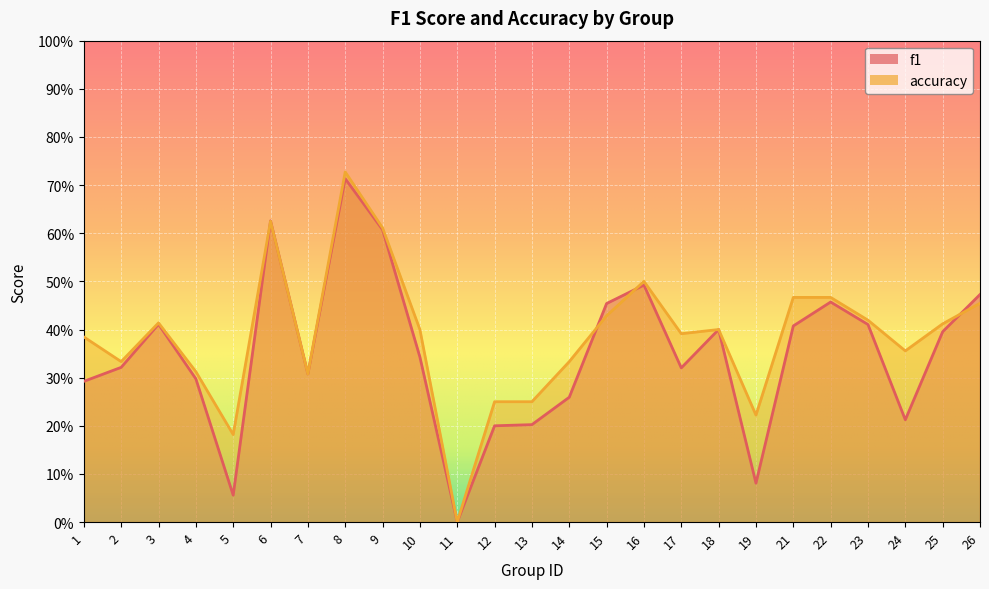

Where do f1 and accuracy first cross each other?

5 and 6